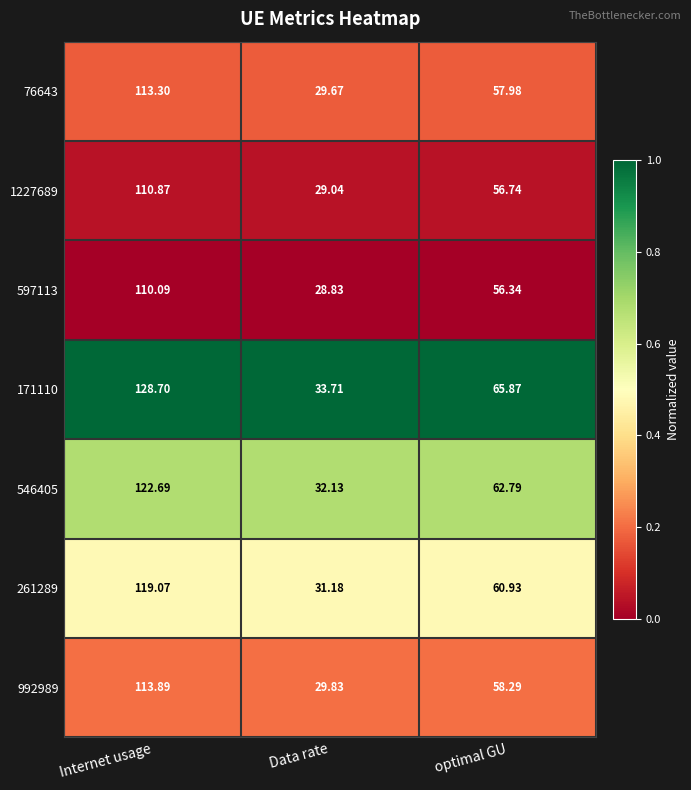

Rank the series by their maximum value, from highest to lowest.

171110, 546405, 261289, 992989, 76643, 1227689, 597113